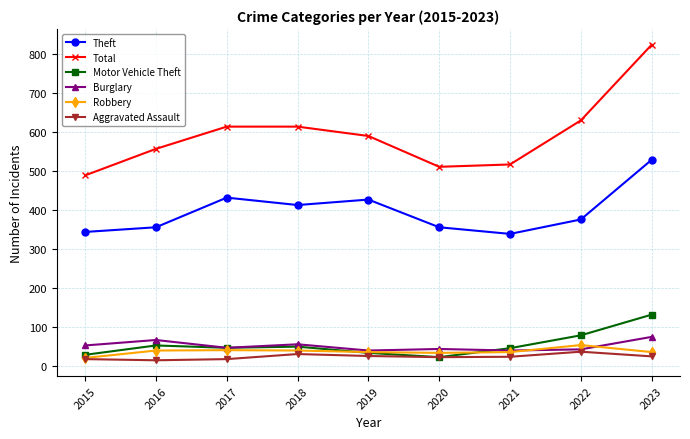

What is the value of the Motor Vehicle Theft point at the 3rd from the left?

46